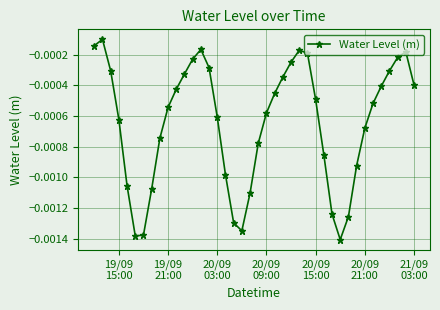

How many points are higher than both their immediate neighbors (excluding endpoints)?

4